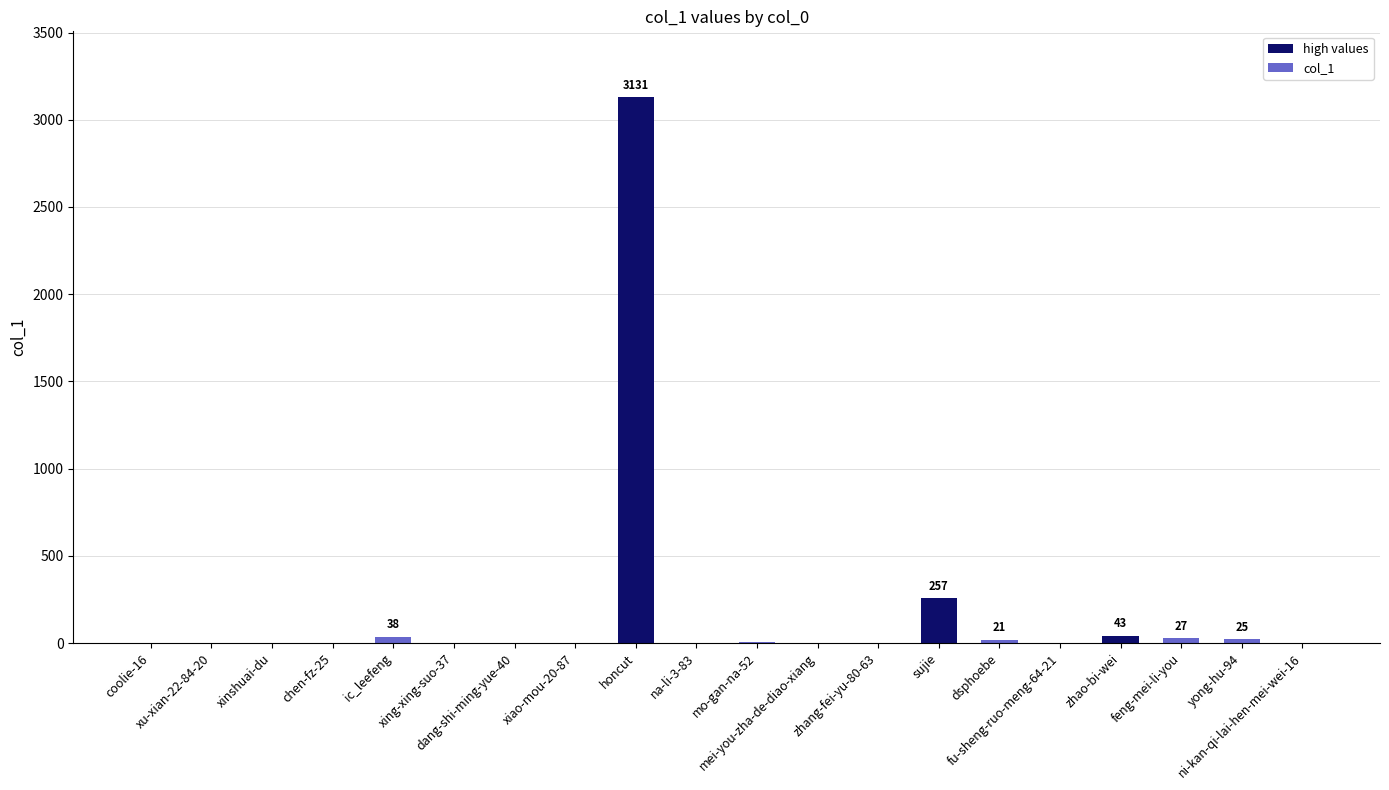

What is the approximate value at feng-mei-li-you?

27